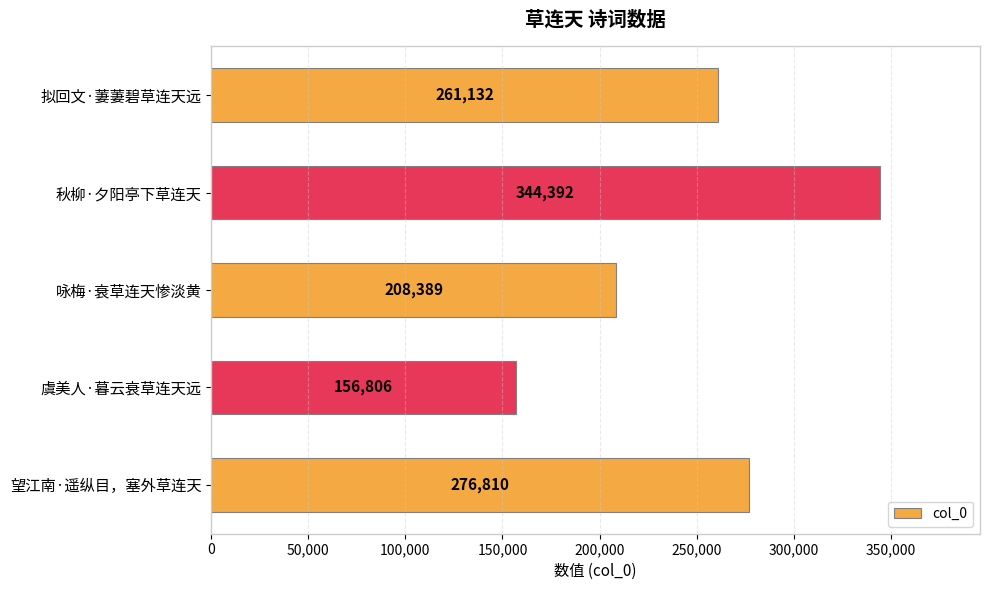

What is the difference between the maximum and minimum values?

187586